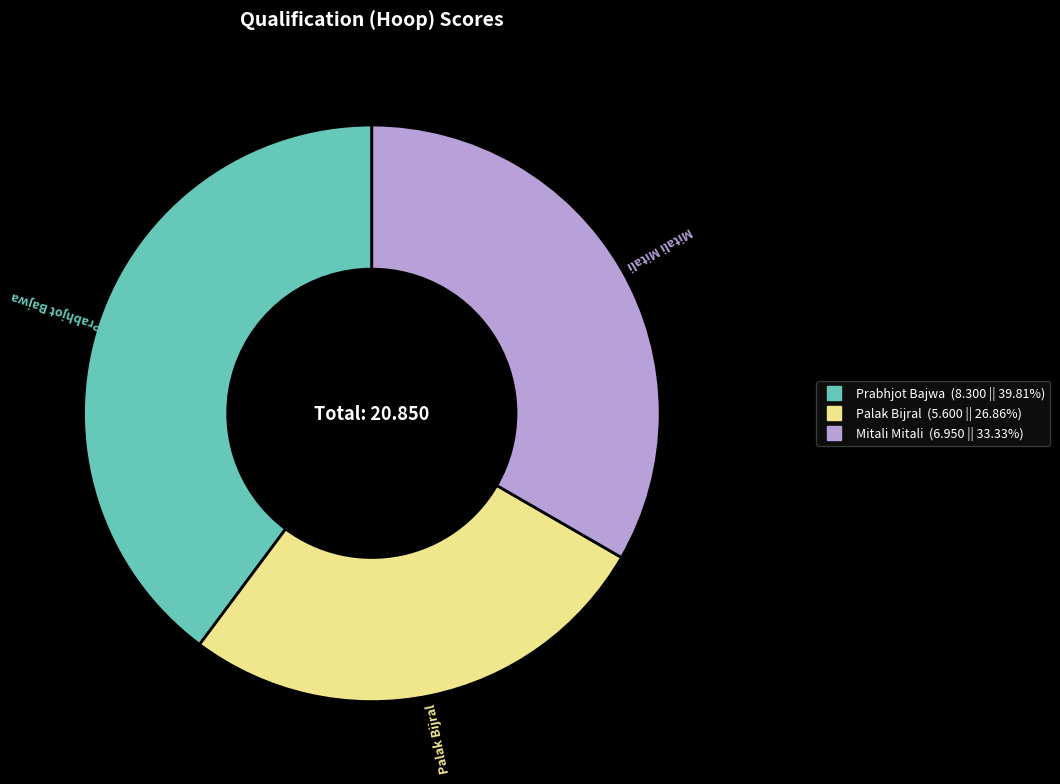

Rank the categories by value from highest to lowest.

Prabhjot Bajwa, Mitali Mitali, Palak Bijral